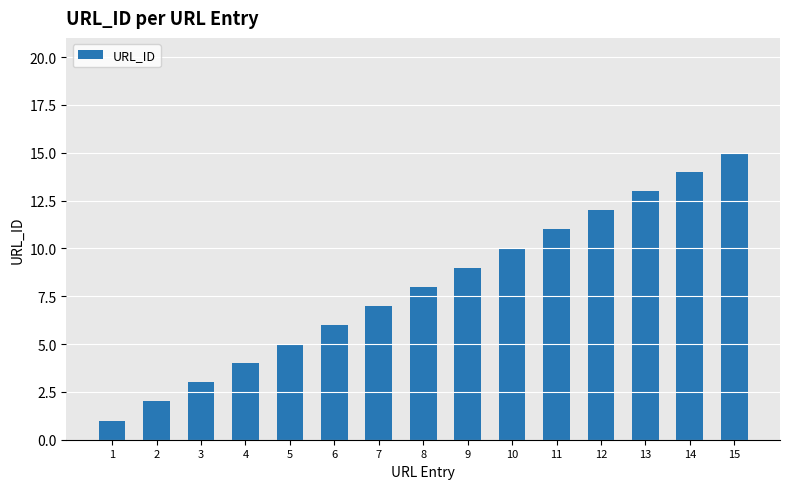

What is the sum of all values?

120